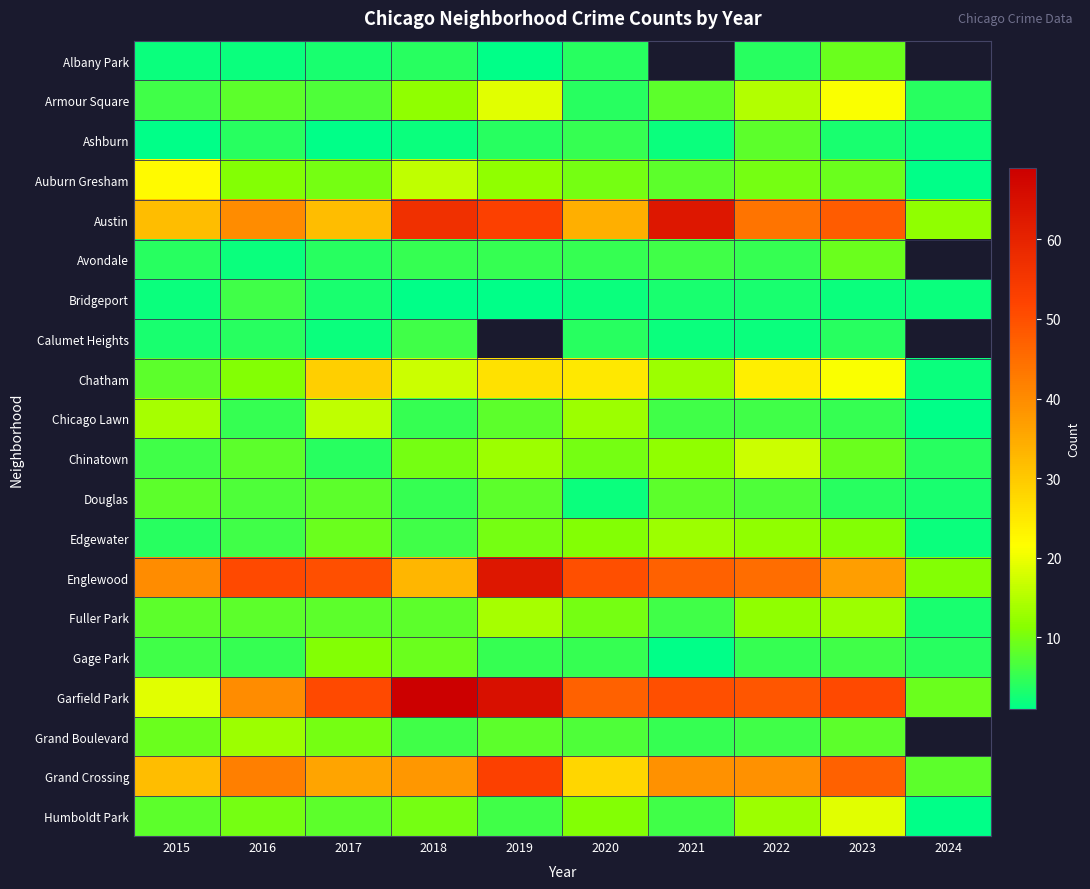

Rank the categories by Ashburn value from lowest to highest.

2015, 2017, 2018, 2021, 2024, 2023, 2016, 2019, 2020, 2022